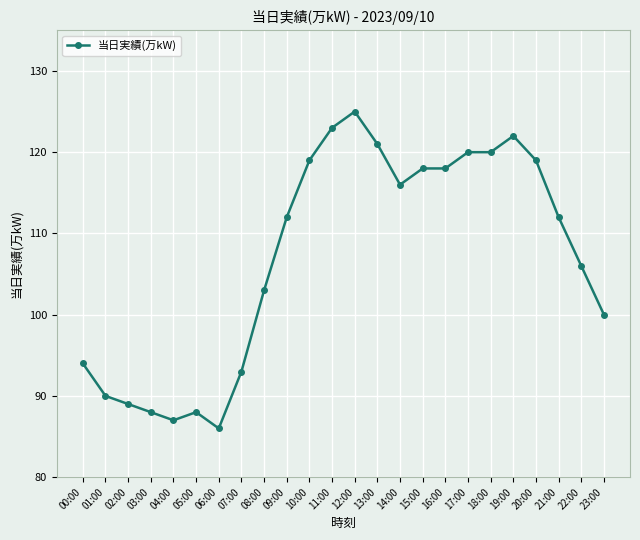

What is the change in value from 17:00 to 22:00?

-14